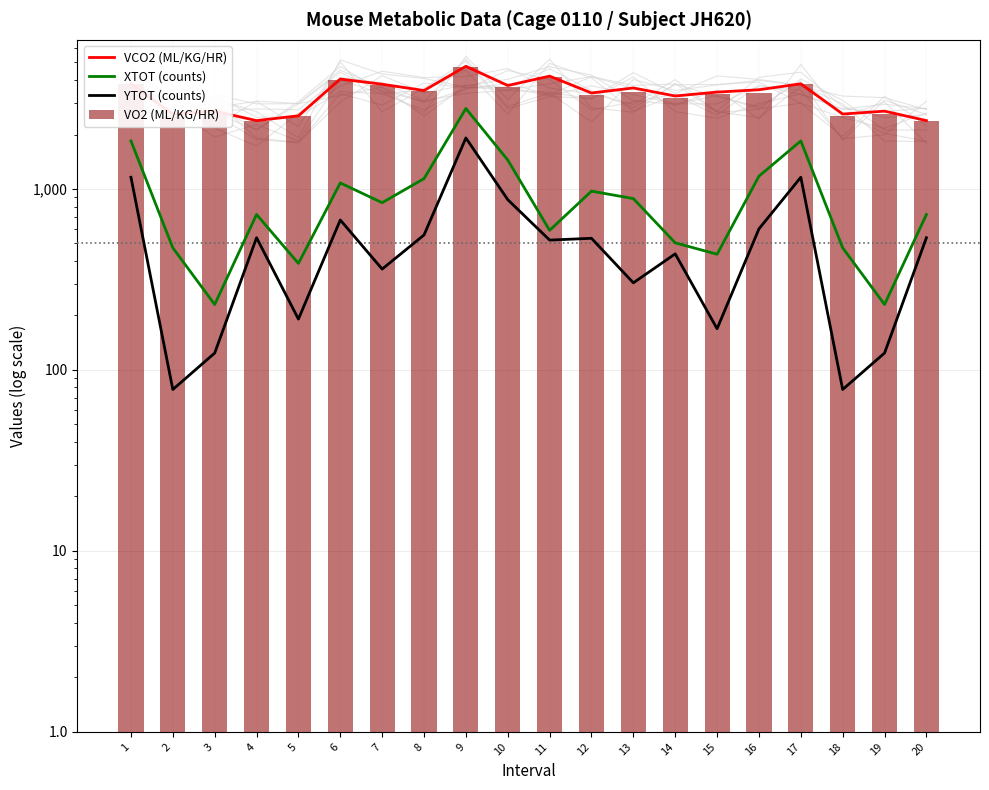

At which category is the sum across all series the highest?

9